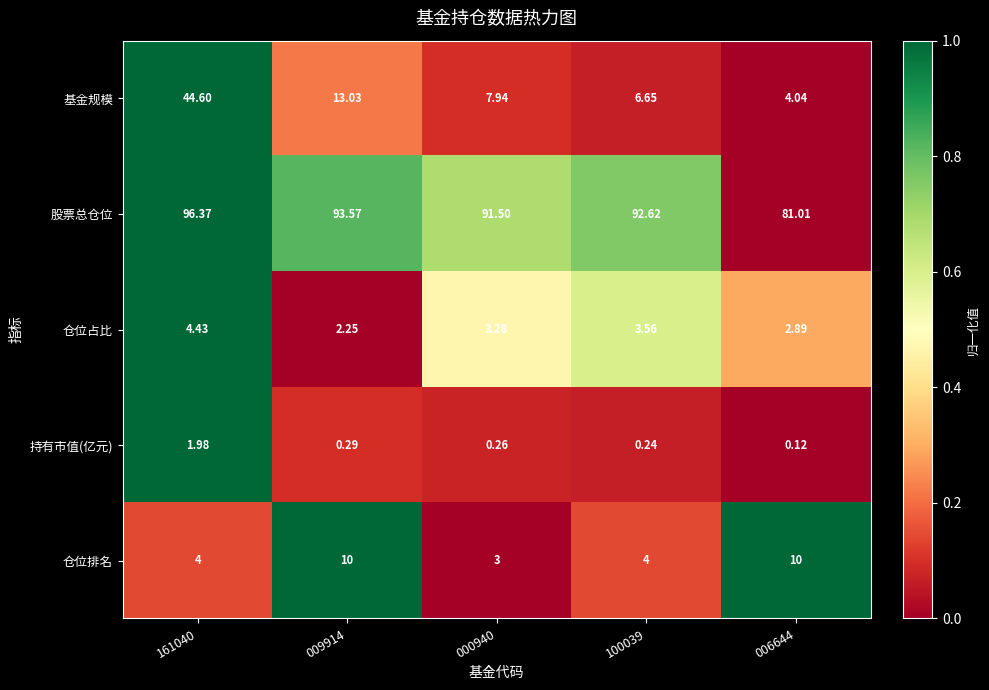

Rank the series at 006644 from highest to lowest value.

股票总仓位, 仓位排名, 基金规模, 仓位占比, 持有市值(亿元)